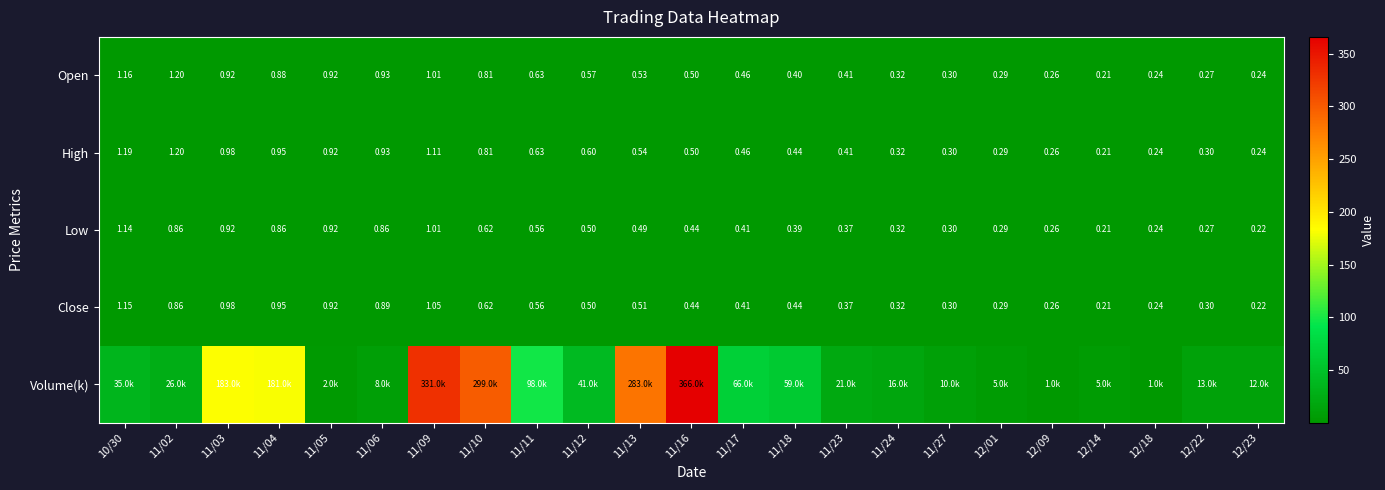

Is the value of Close at 12/01 greater than the value of Open at 11/16?

No